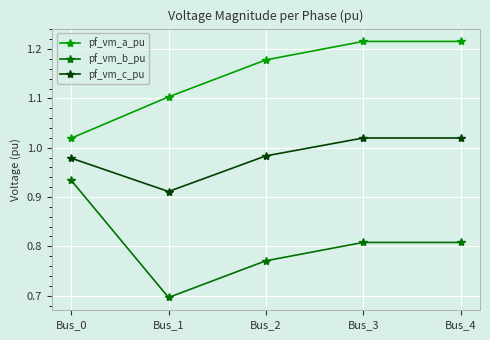

True or false: pf_vm_c_pu and pf_vm_a_pu intersect in this chart.

False